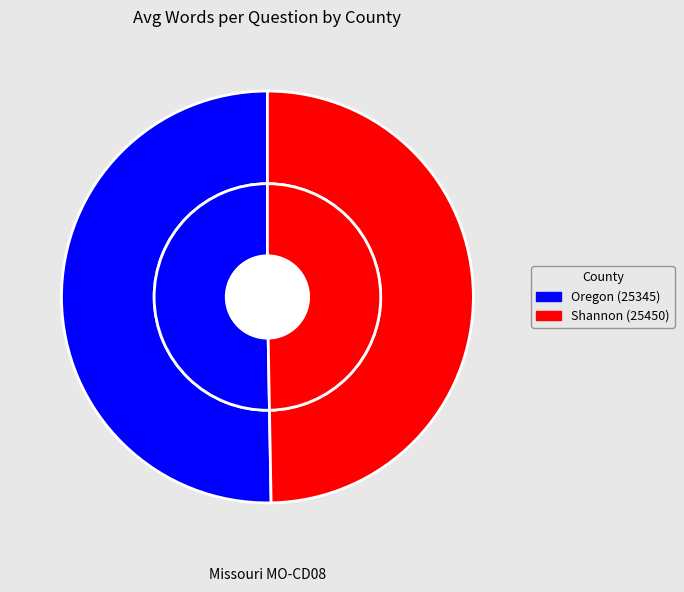

To the nearest percent, what percentage of the pie is Oregon (25345)?

50%